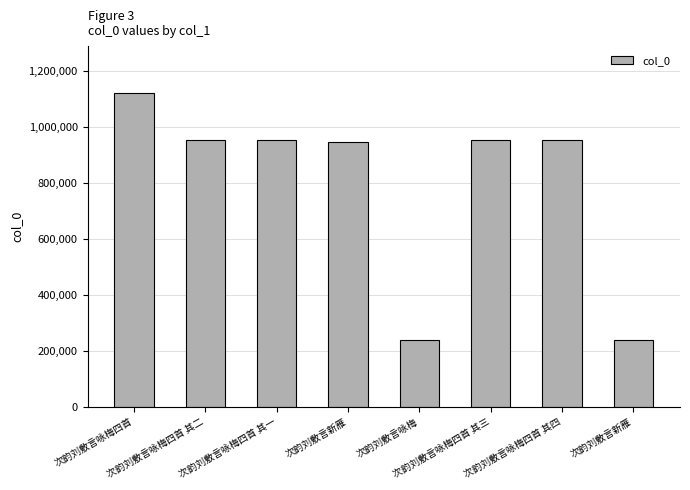

What is the approximate value at 次韵刘敷言咏梅, to the nearest 100?

238300